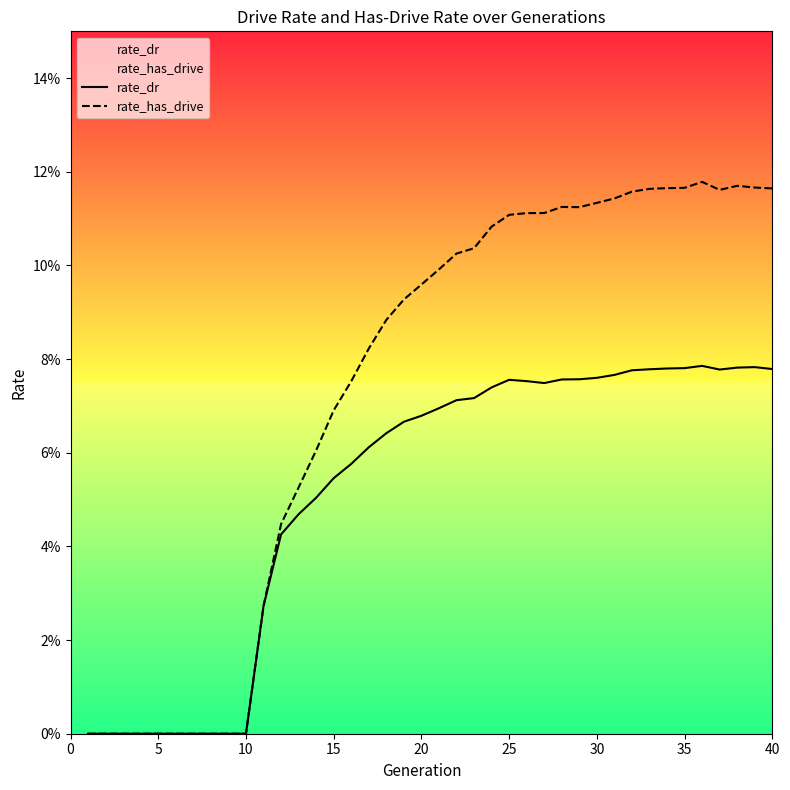

True or false: rate_has_drive has more than 0 points higher than both neighbors.

True